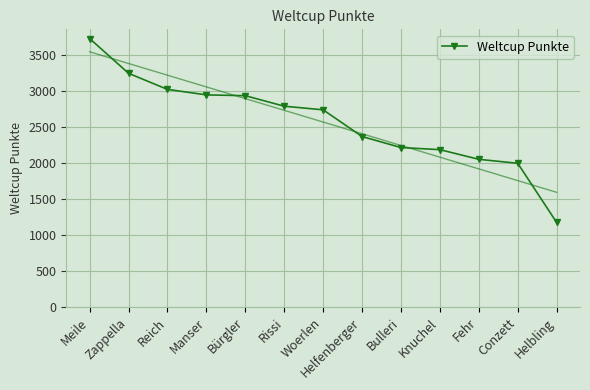

The Weltcup Punkte series shows 3807 at Helfenberger. True or false?

False